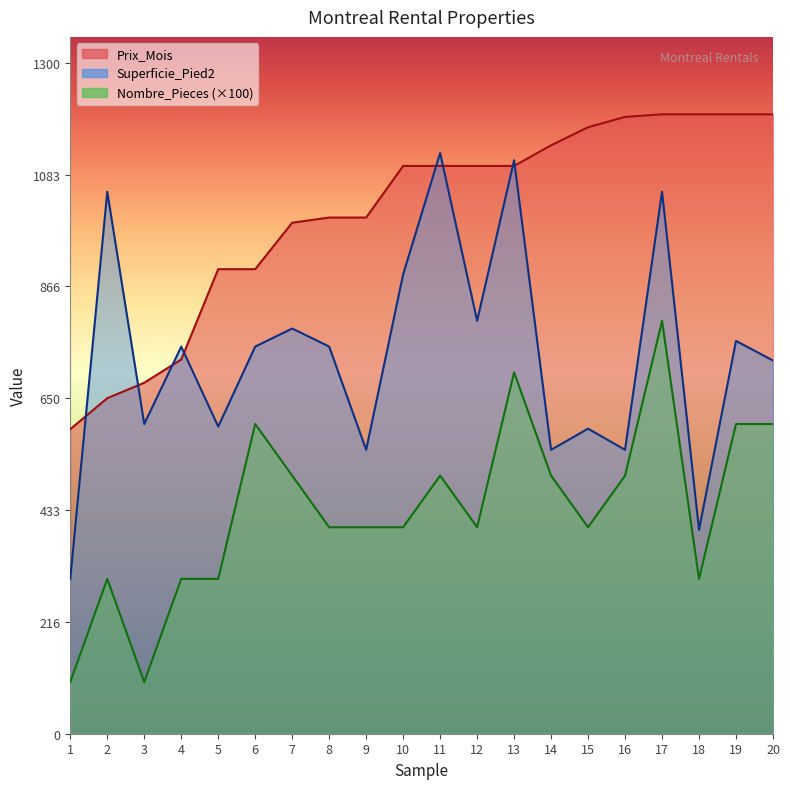

True or false: Superficie_Pied2 and Nombre_Pieces intersect in this chart.

False